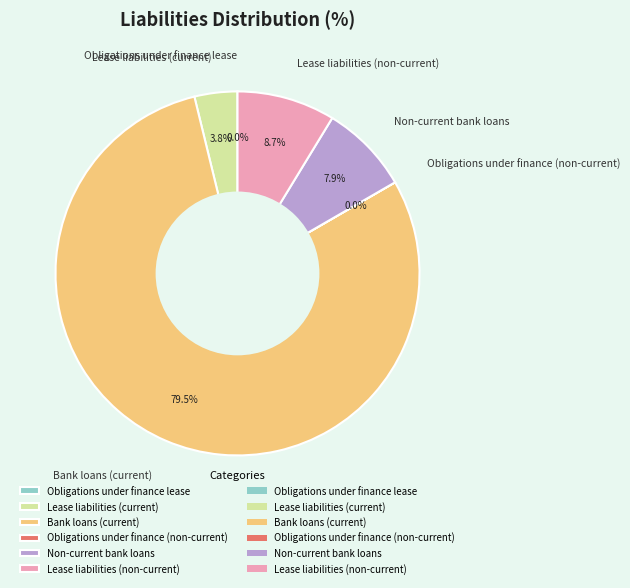

How much of the chart is everything except Lease liabilities (current)?

96.2%